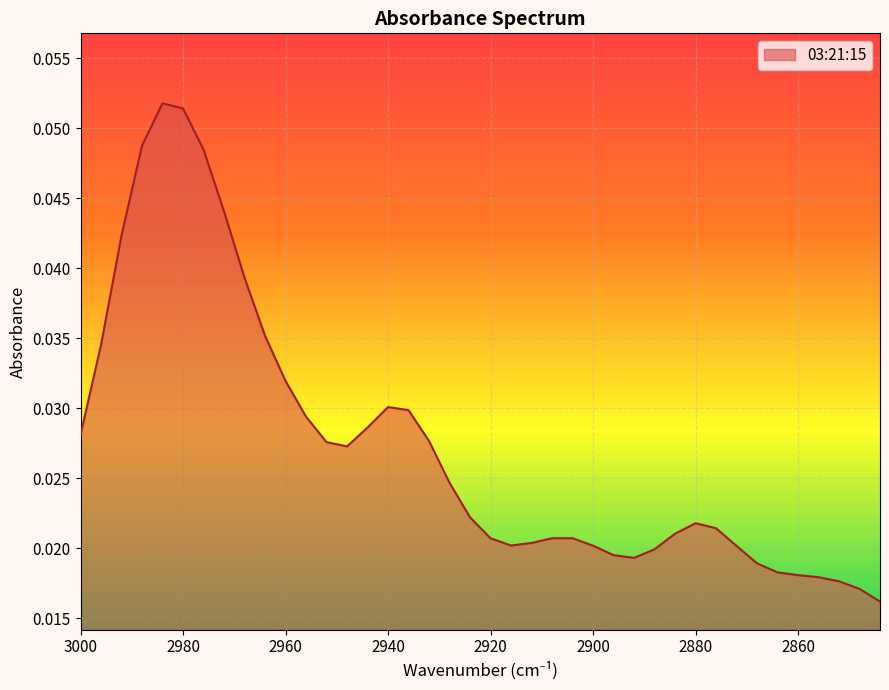

Count the number of data series in this chart.

1